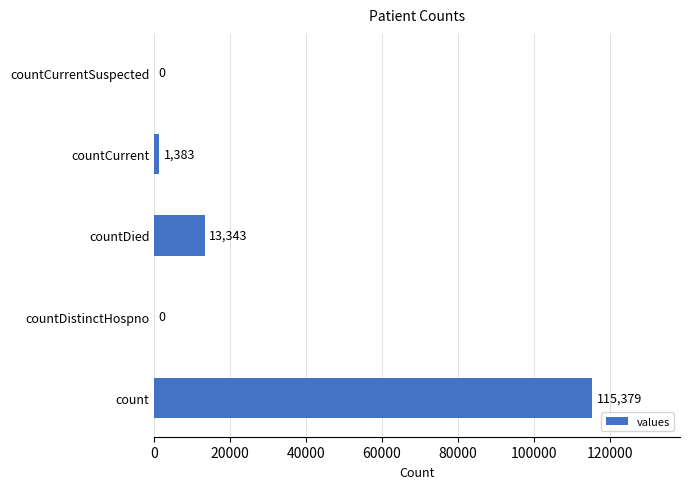

What is the sum of all values?

130105